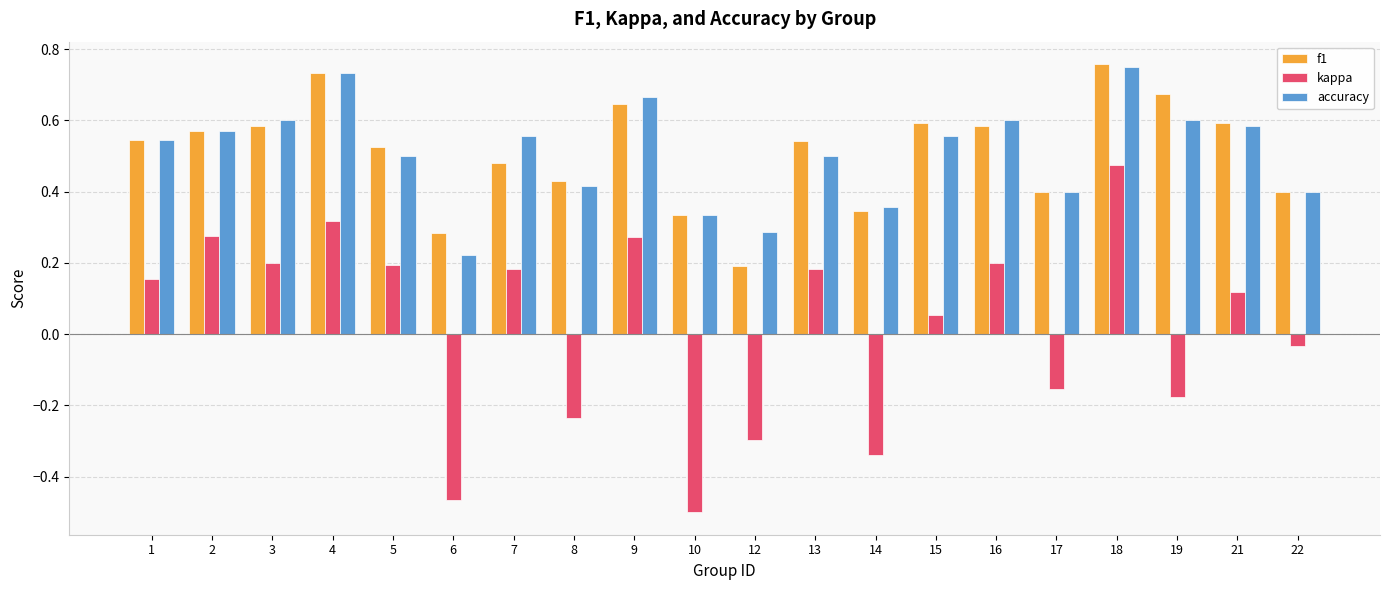

Is it true that kappa equals -0.1 at 8?

False